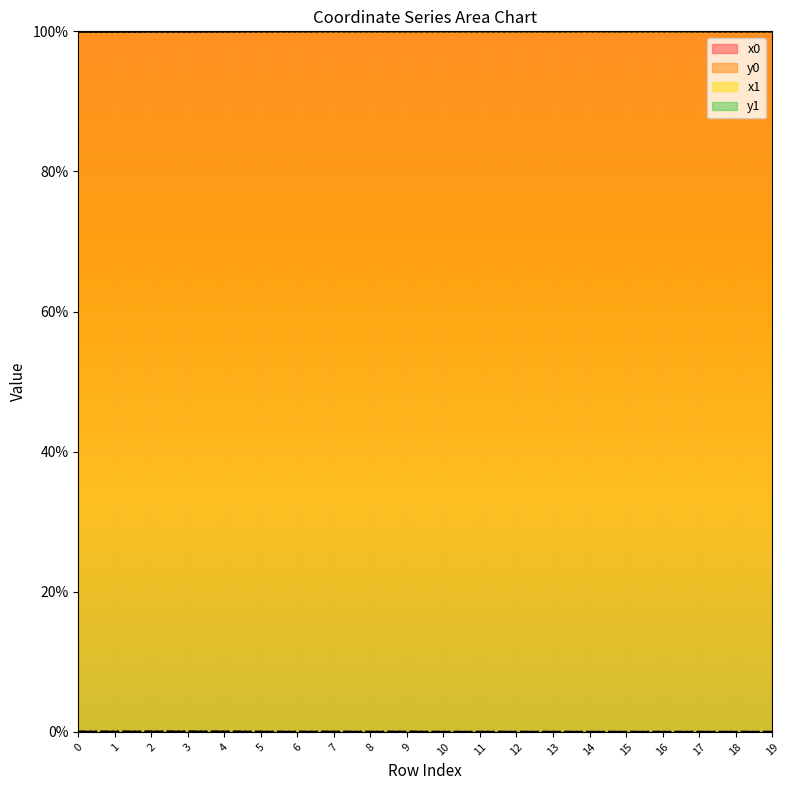

Between 17 and 8, which is larger?

8